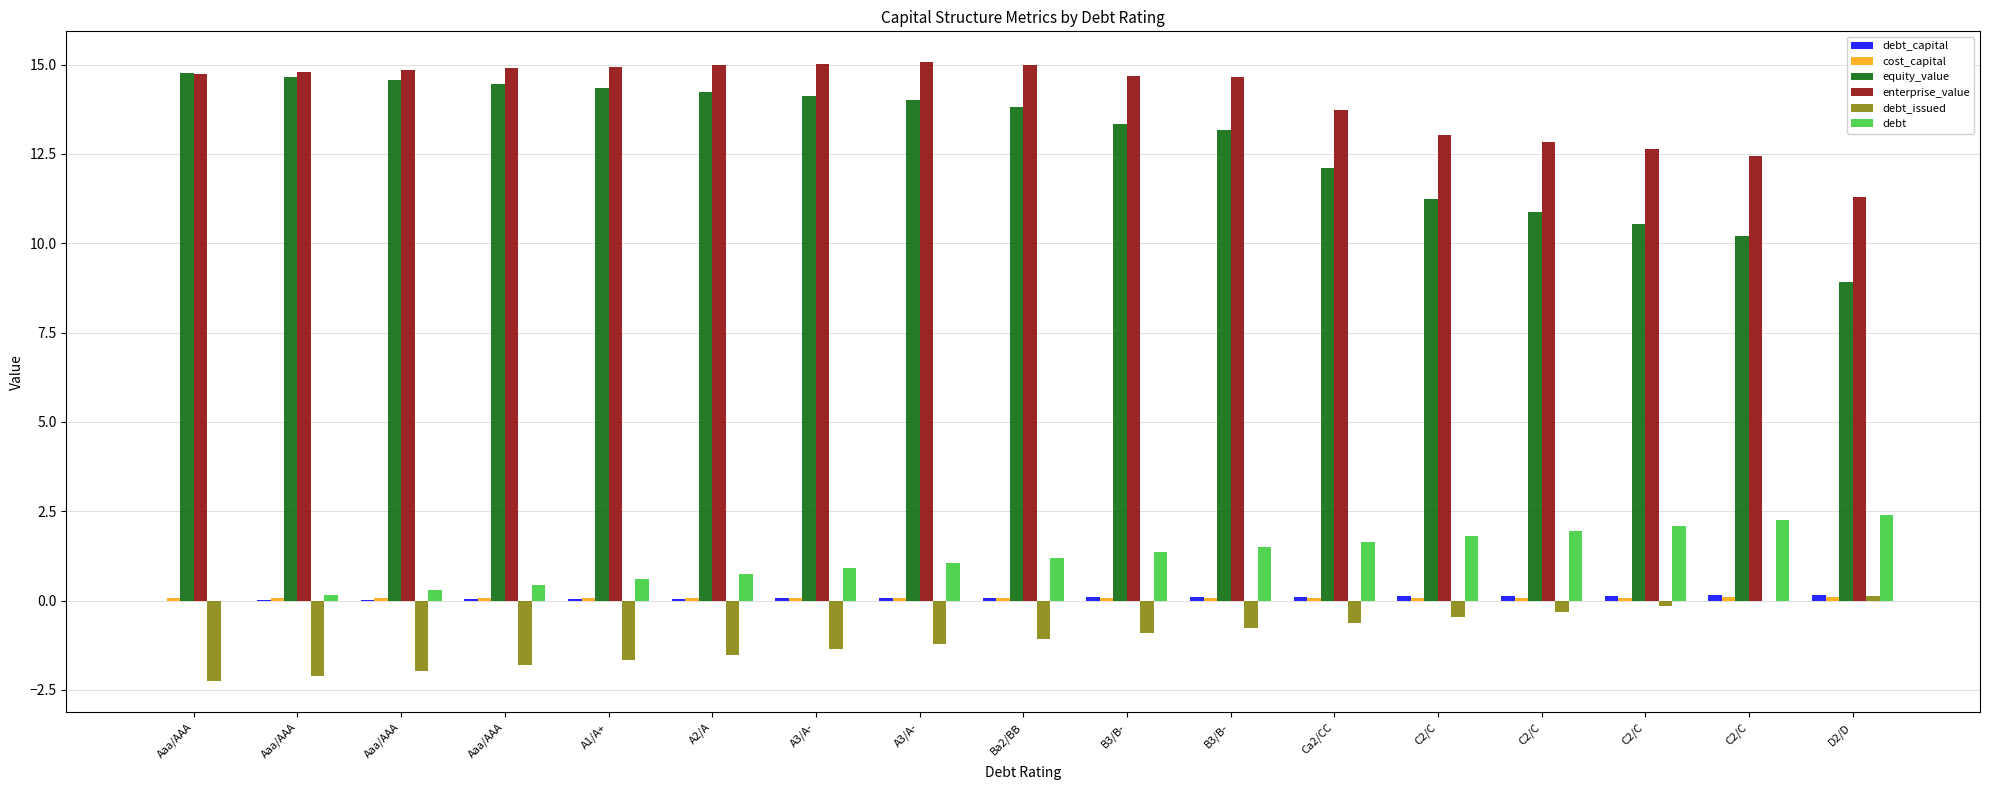

The value of debt_capital at D2/D is 0.2. True or false?

True